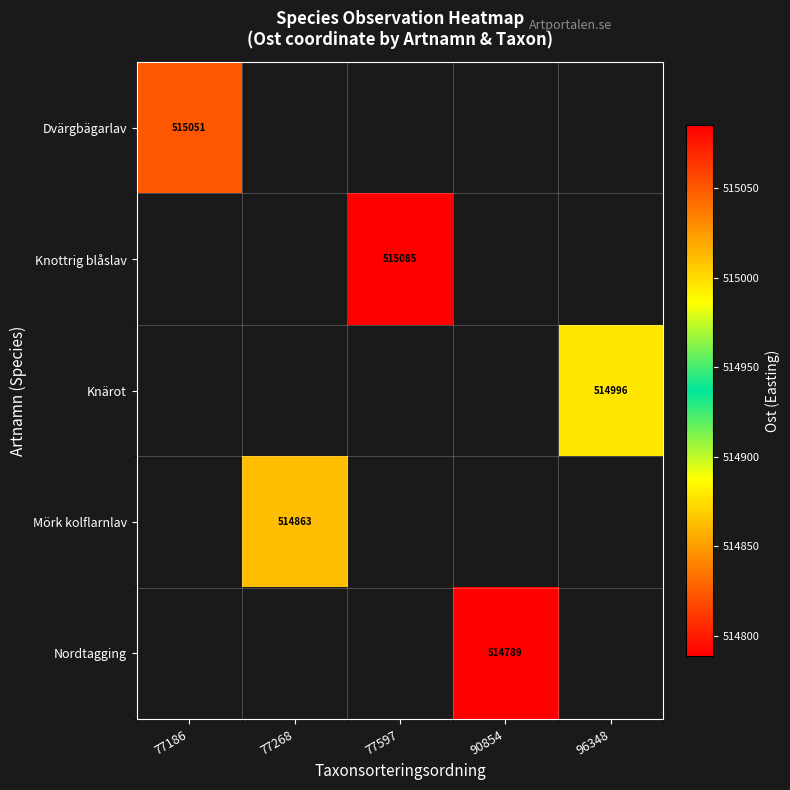

At how many categories does at least one series exceed 514977?

3